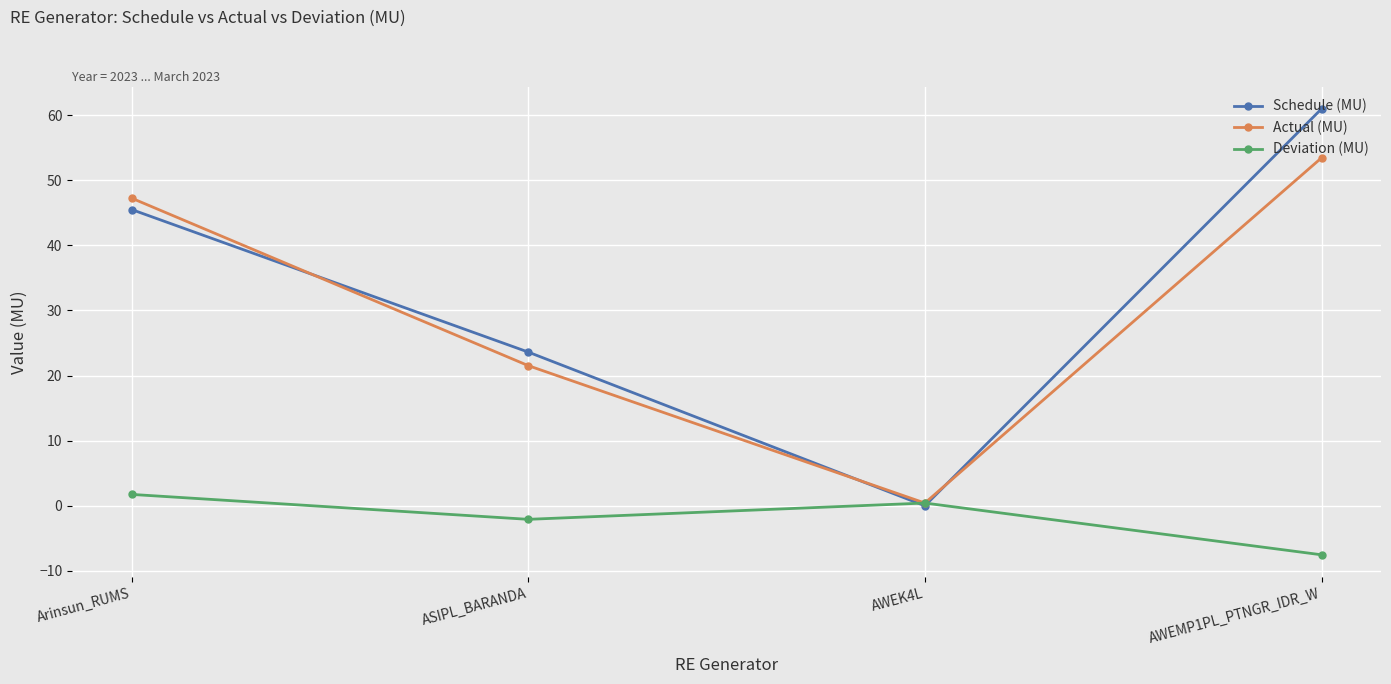

At which category does Actual (MU) reach its first local valley?

AWEK4L